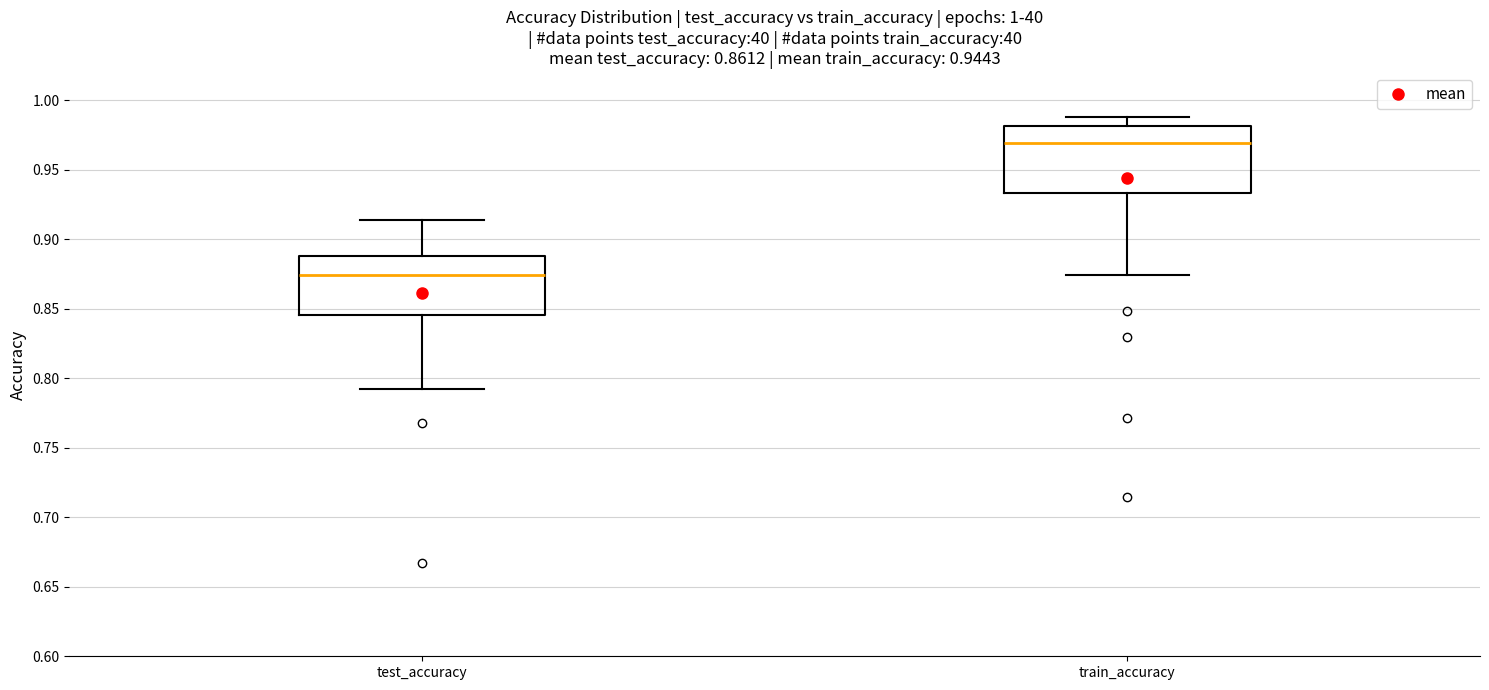

Where does the lower whisker of the box for test_accuracy end on the y-axis? The values are not printed on the chart, so give them approximately, as read against the axis.

0.790